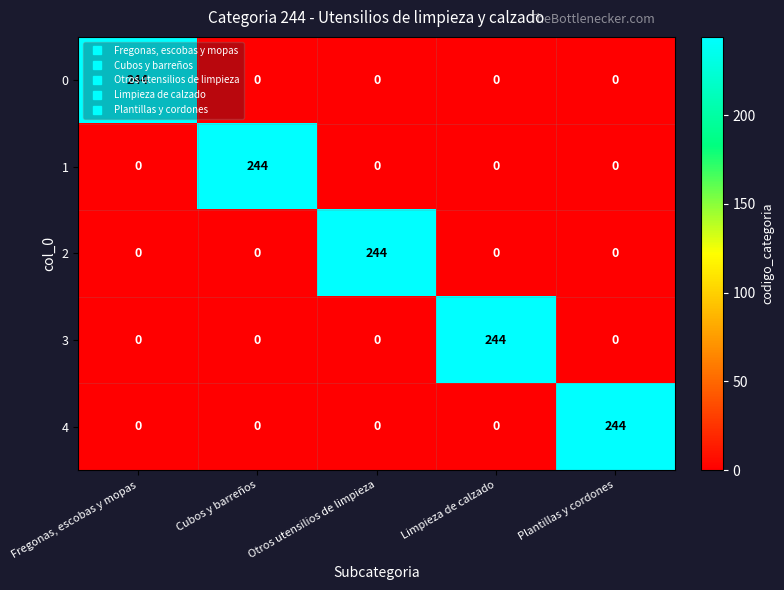

The 3 series shows 0 at Cubos y barreños. True or false?

True